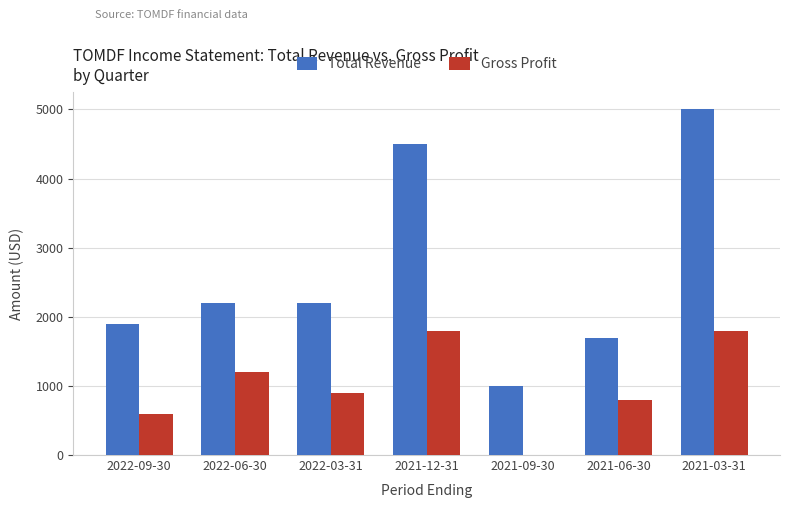

What is the greatest value displayed?

5000